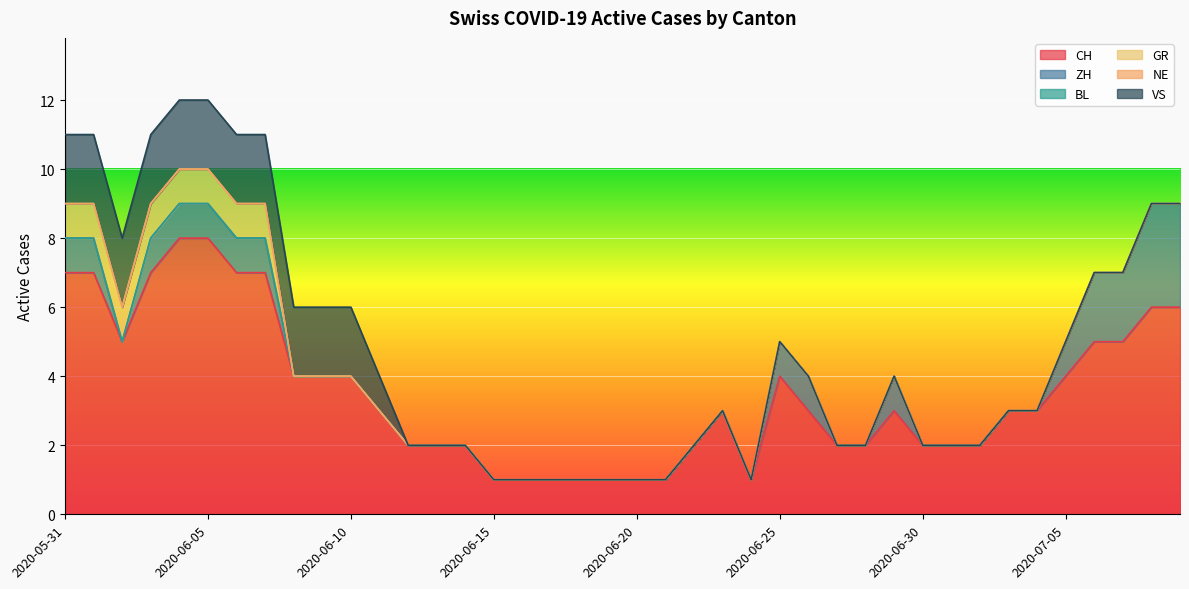

Which has a higher value, 2020-06-03 or 2020-06-14?

2020-06-03